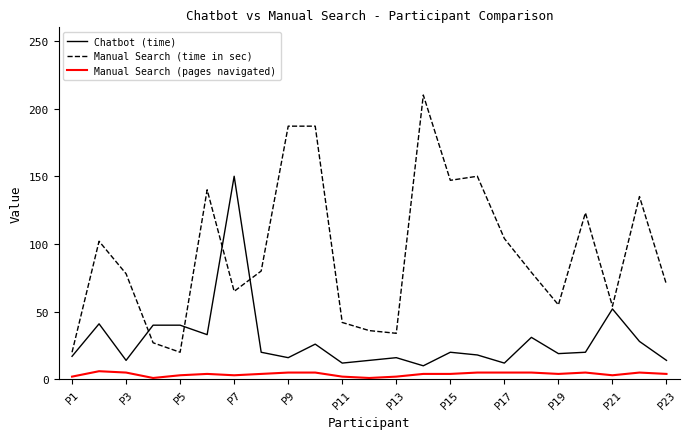

What is the maximum value shown in the chart?

210